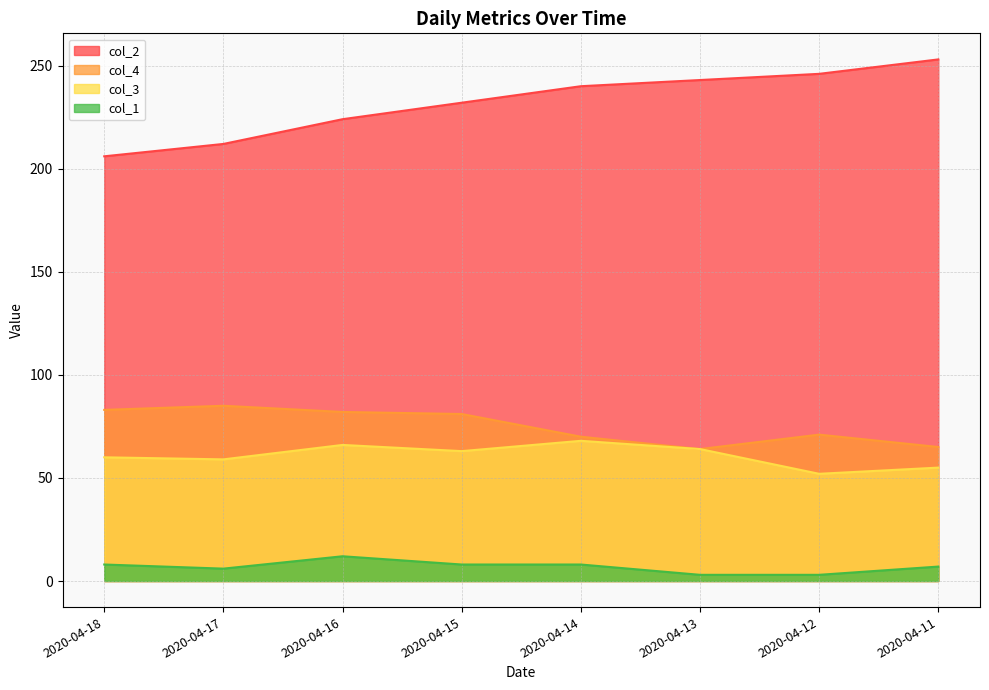

At which category is the sum across all series the highest?

2020-04-14